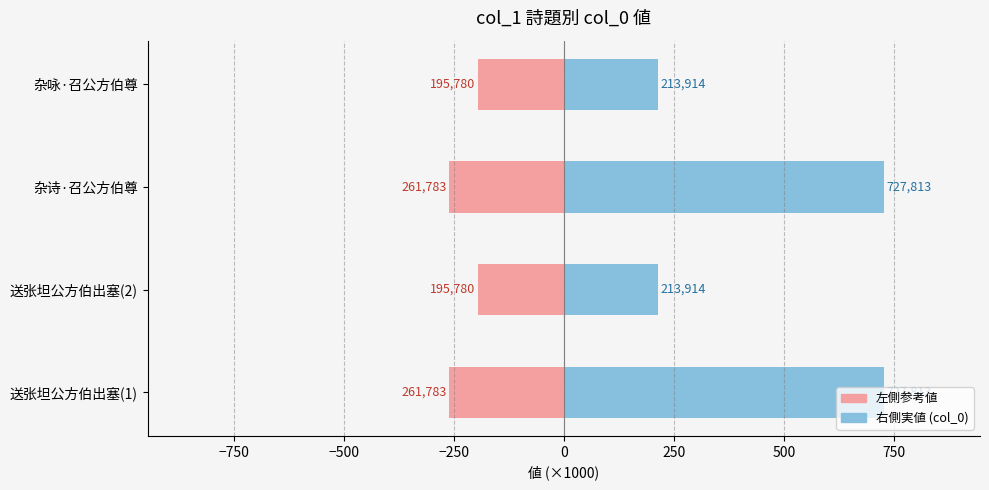

What is the minimum value shown in the chart?

-261.8